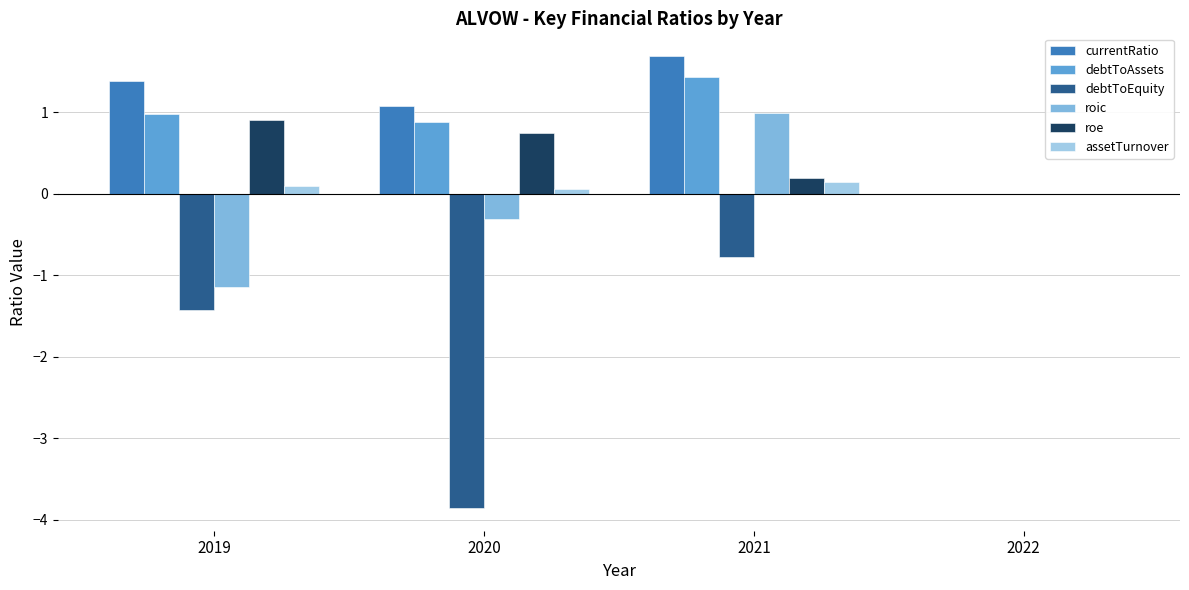

How many data points does each series have?

4